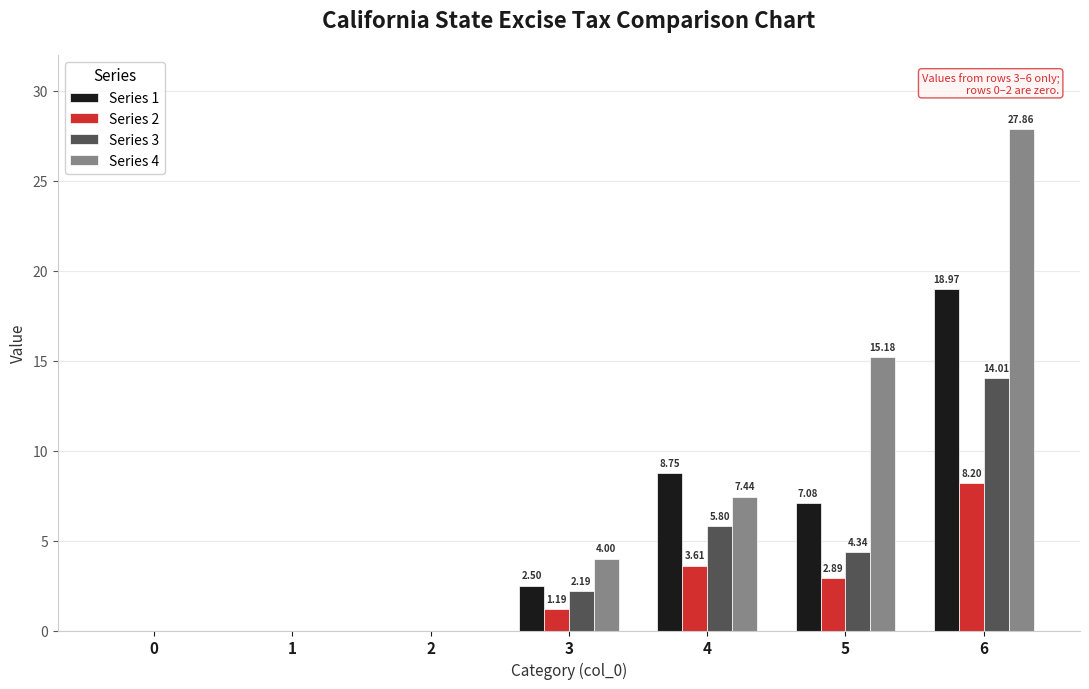

Are the bars horizontal?

No